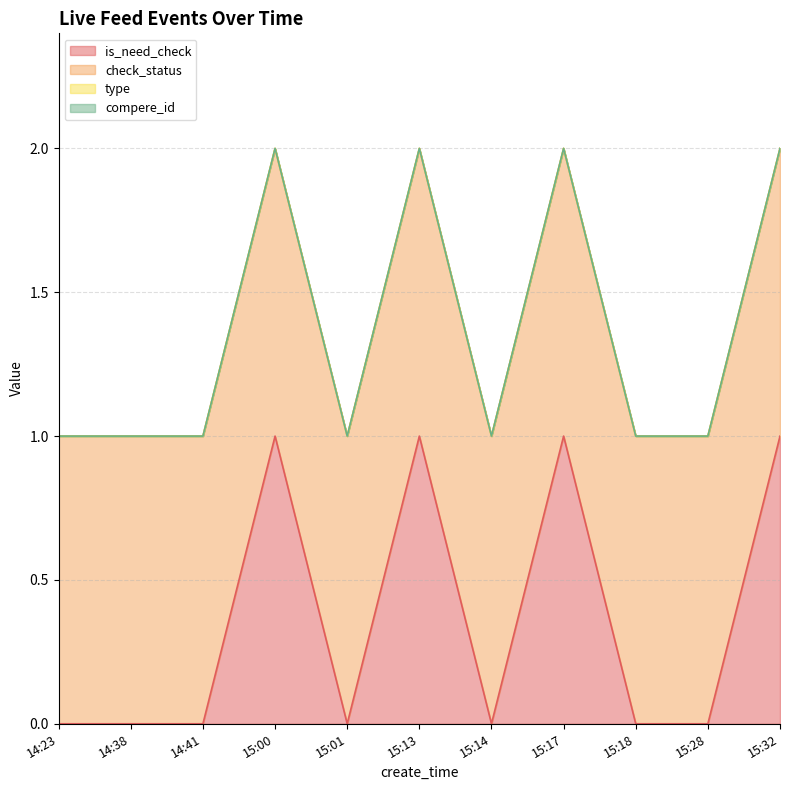

At how many categories does at least one series exceed 0?

11